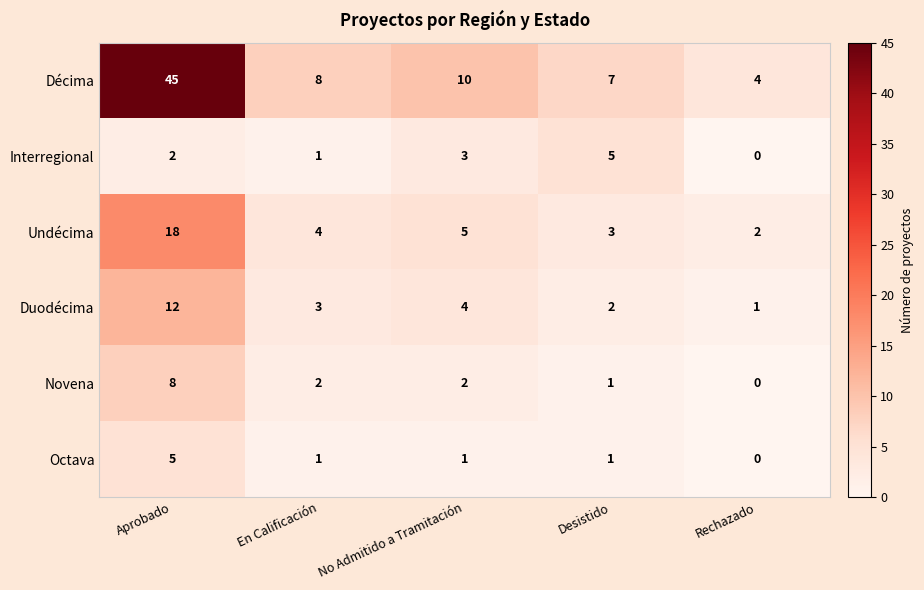

At Aprobado, list the series in order from largest to smallest.

Décima, Undécima, Duodécima, Novena, Octava, Interregional